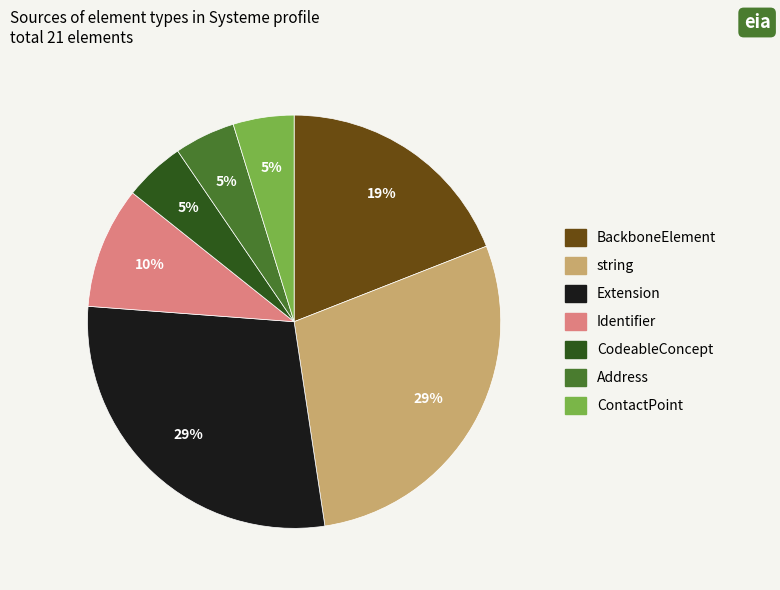

Is there any slice that represents more than half of the pie?

No